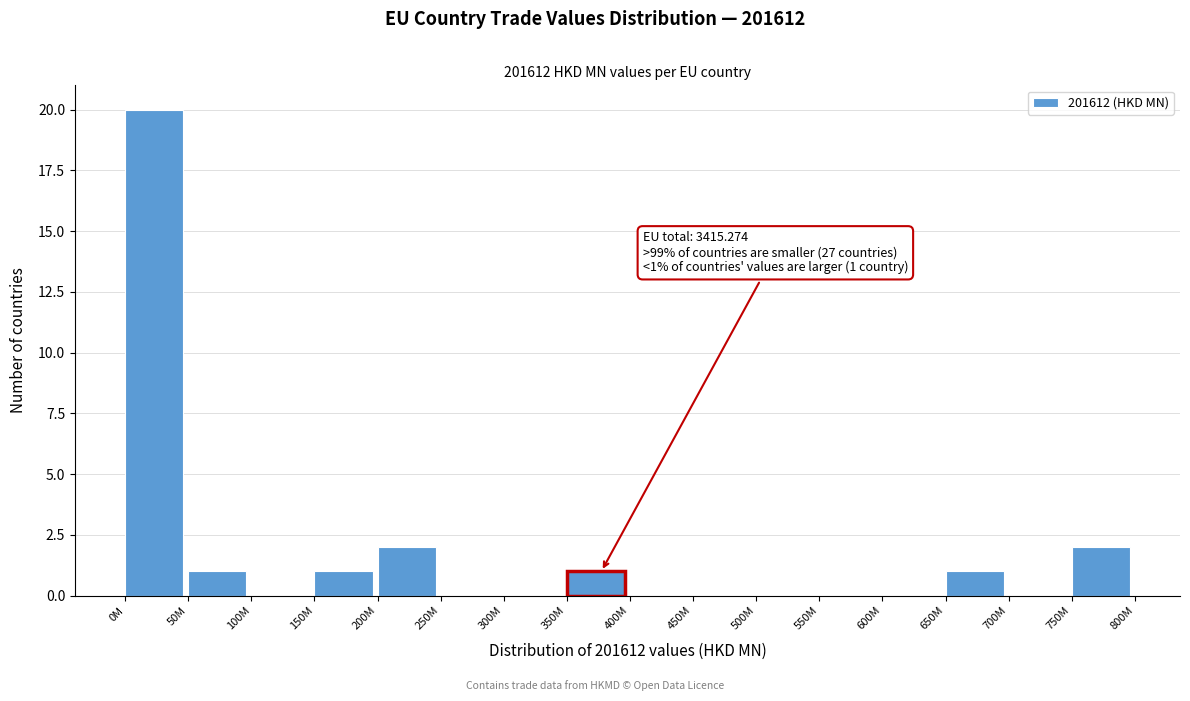

Reading left to right, extract all data points from this chart.

0M=20	50M=1	100M=0	150M=1	200M=2	250M=0	300M=0	350M=1	400M=0	450M=0	500M=0	550M=0	600M=0	650M=1	700M=0	750M=2